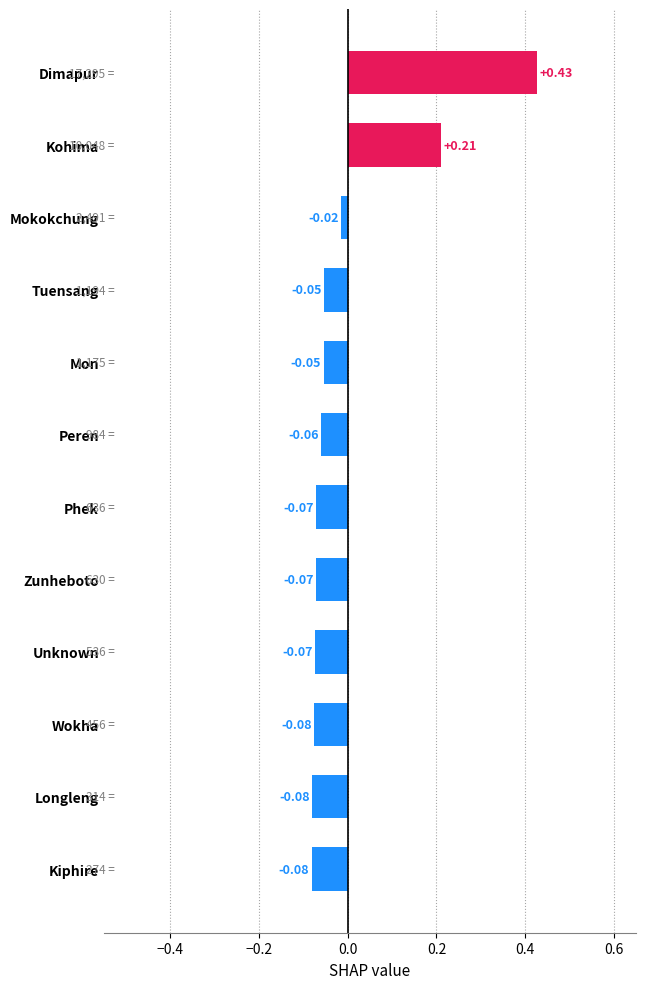

Which label corresponds to the largest value in the chart?

Dimapur